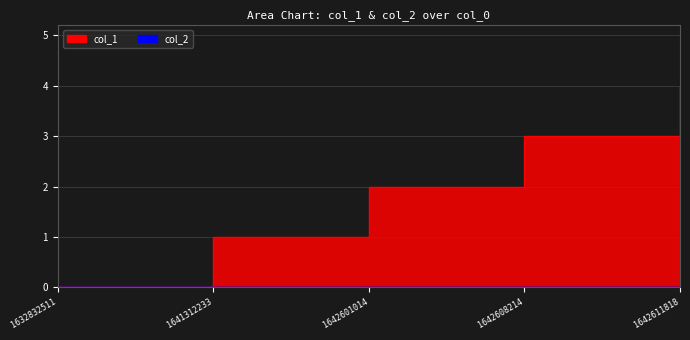

At which label is the value closest to 2?

1642601014